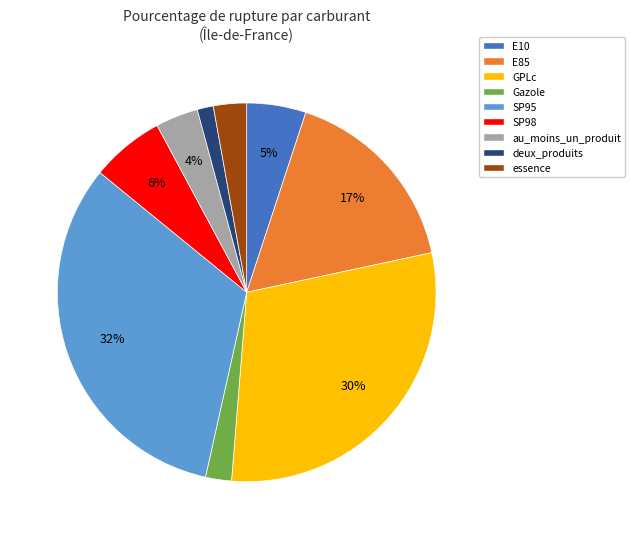

Between Gazole and E10, which is larger?

E10